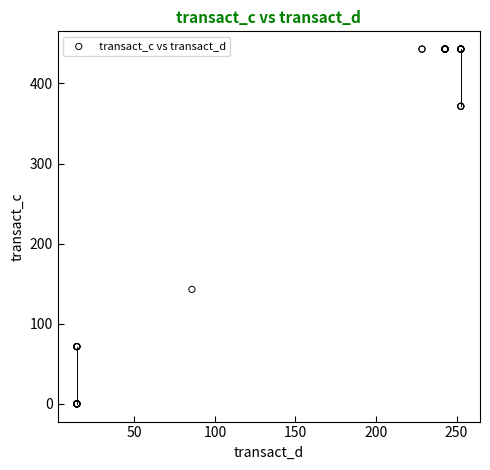

What Y value in the scatter plot is closest to 221?

142.9